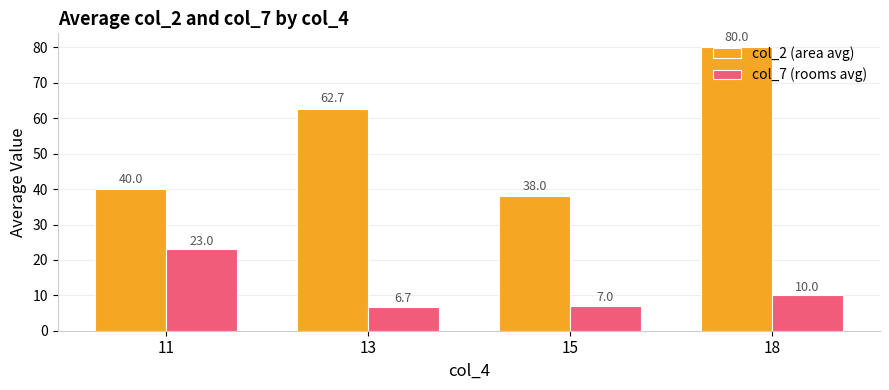

What is the total value across all series at 15?

45.0